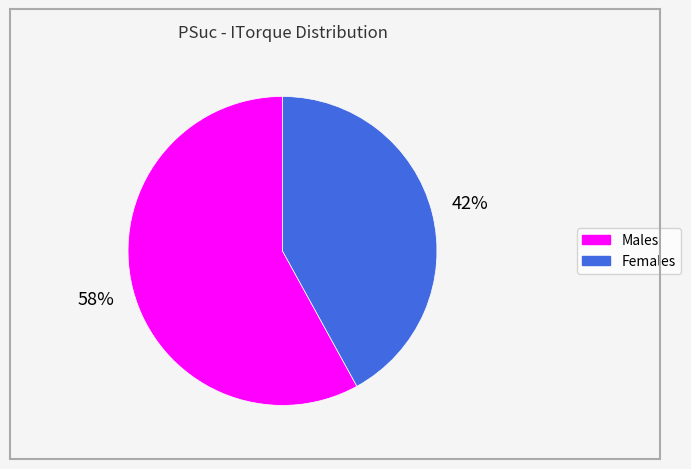

To the nearest percent, what is the average slice percentage?

50%